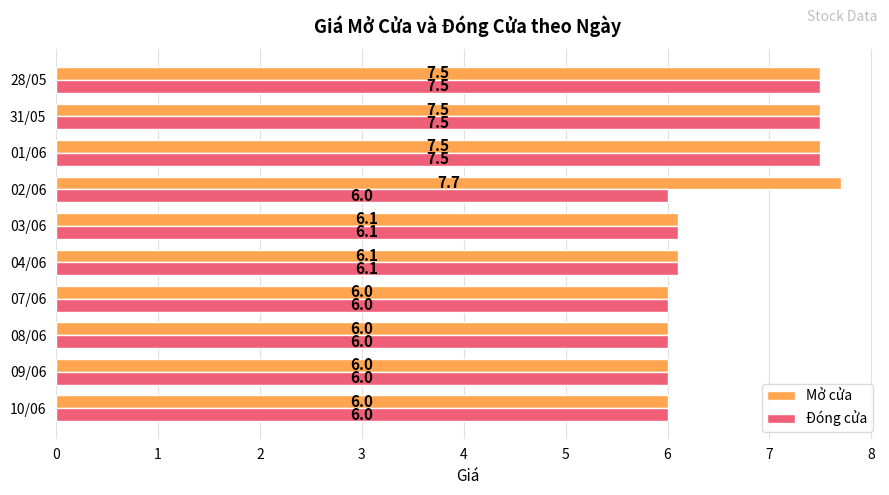

Is it true that Đóng cửa equals 9.5 at 07/06?

False